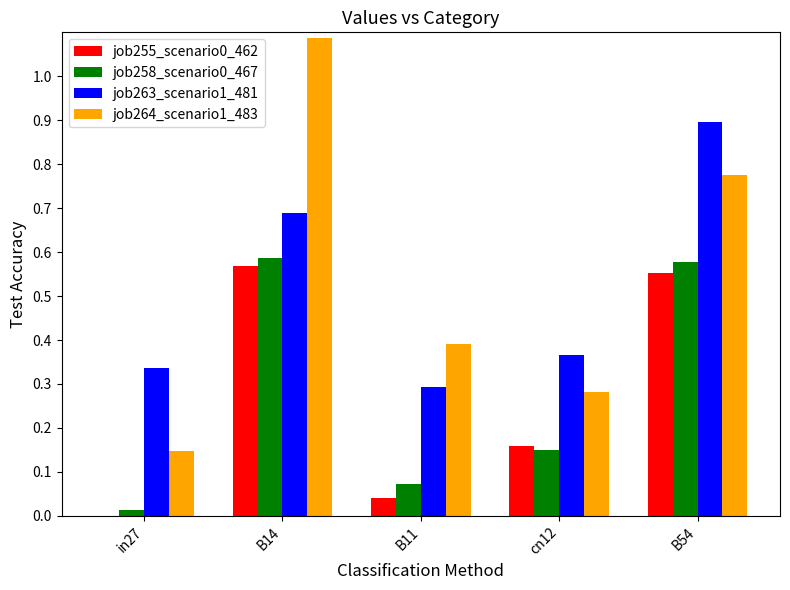

Are the bars grouped side by side (vs. stacked)?

Yes